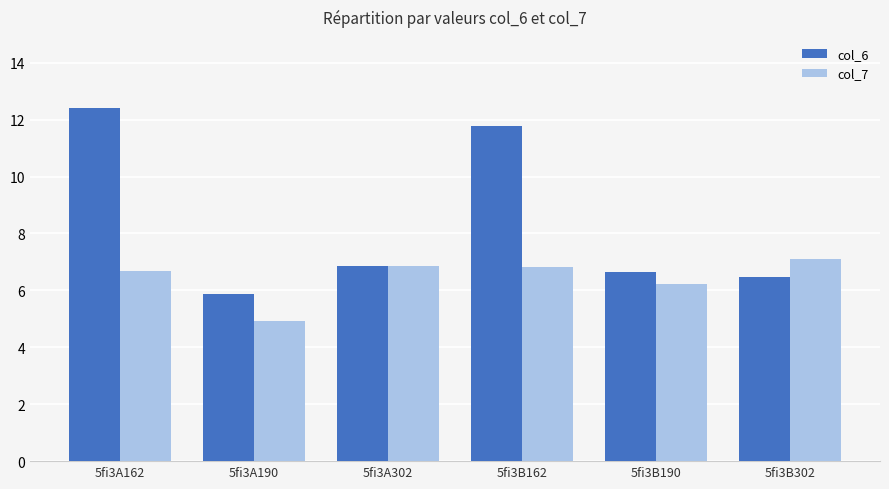

Rank the series by their maximum value, from lowest to highest.

col_7, col_6